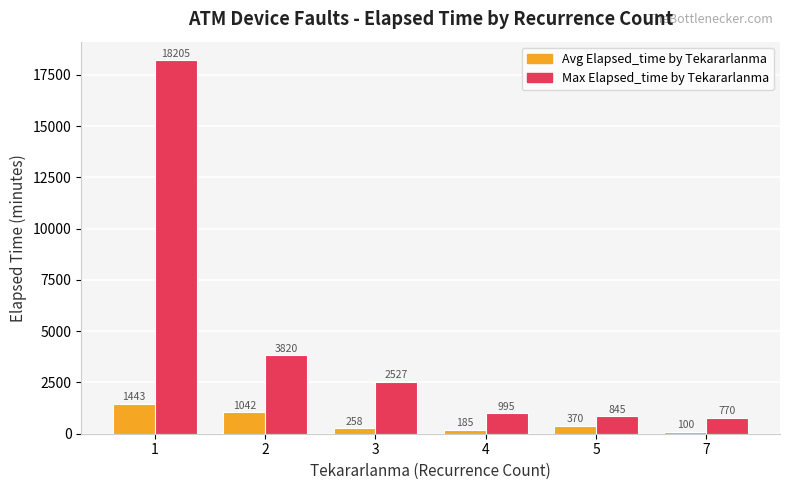

What is the value of the Avg Elapsed_time by Tekararlanma bar at the 1st from the left?

1442.7